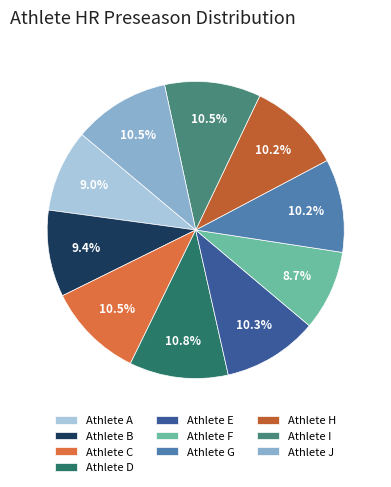

How many slices are in this pie chart?

10